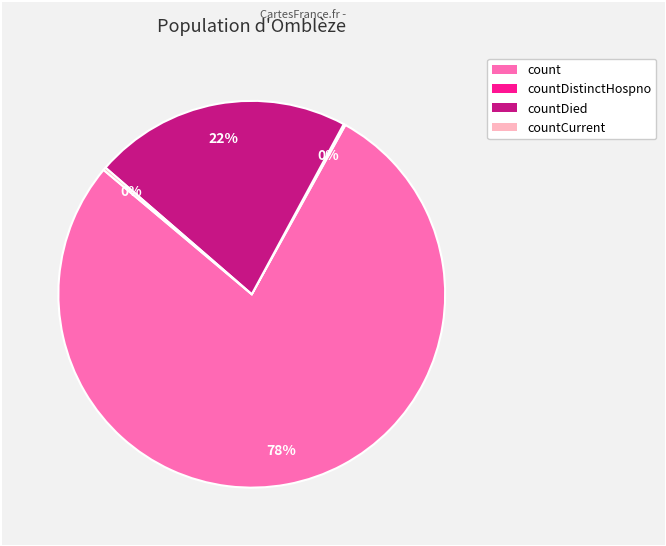

To the nearest percent, what is the difference between the largest and smallest slice percentages?

78%